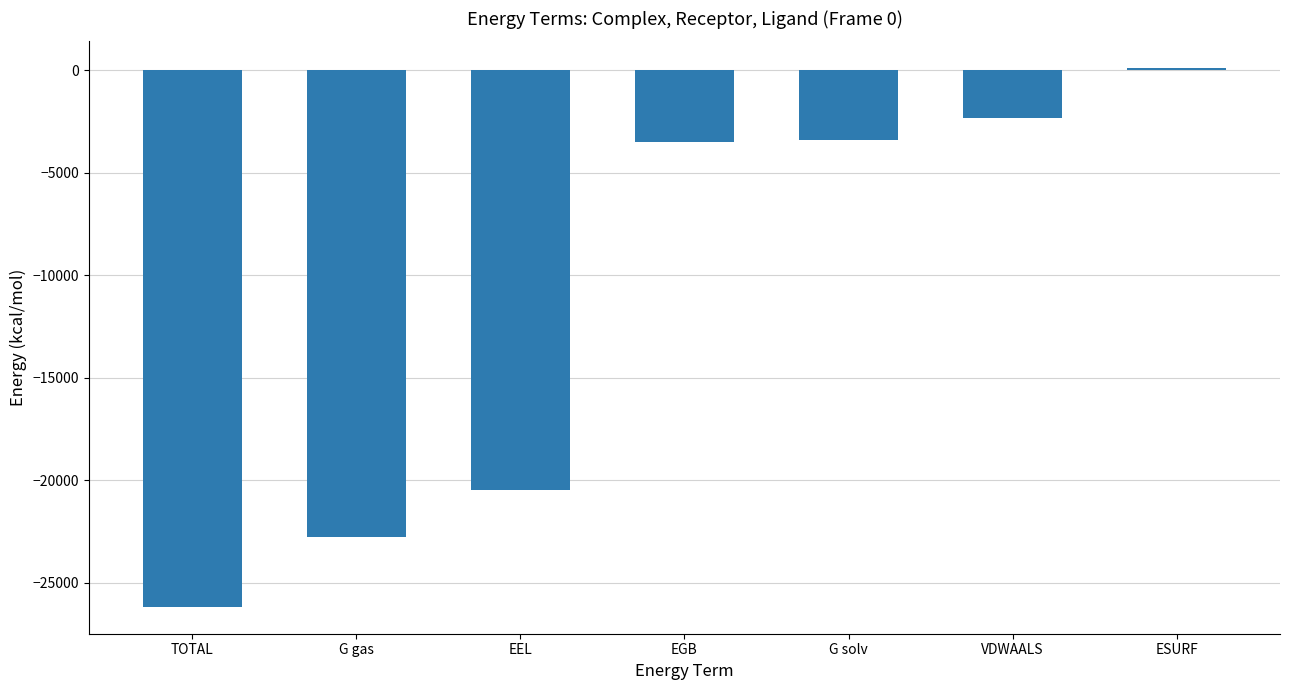

What is the minimum value shown in the chart?

-26169.9